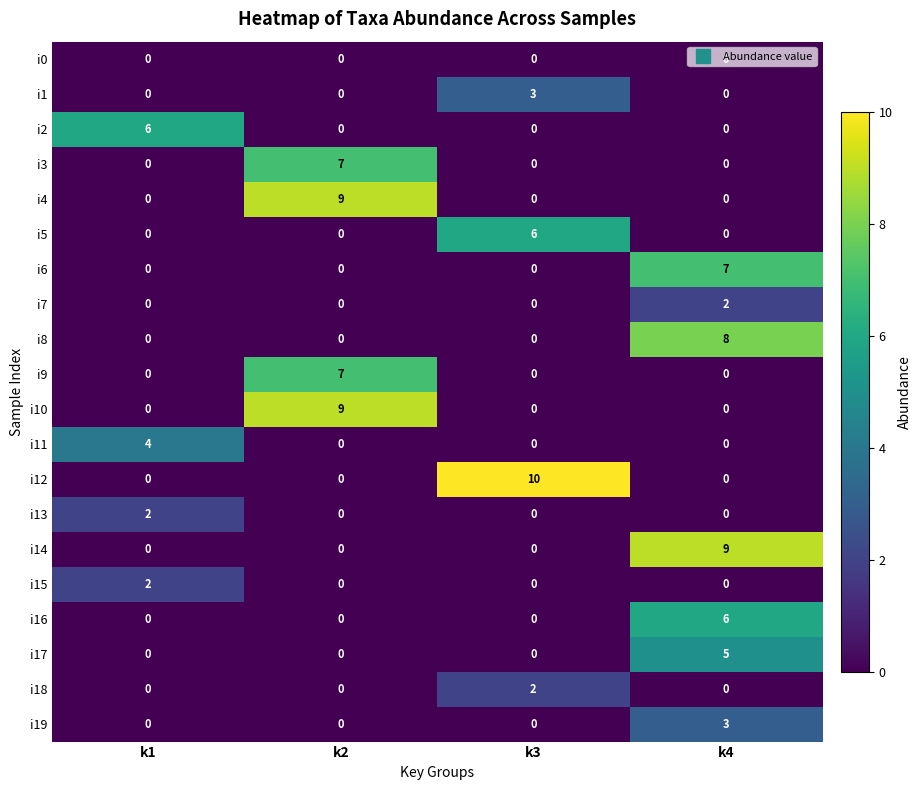

Between k1 and k3, which series saw the biggest shift?

i12